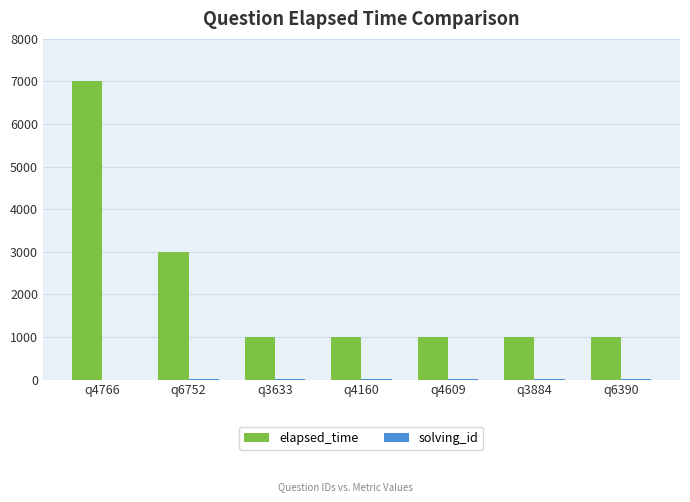

Which label corresponds to the largest value in the chart?

q4766